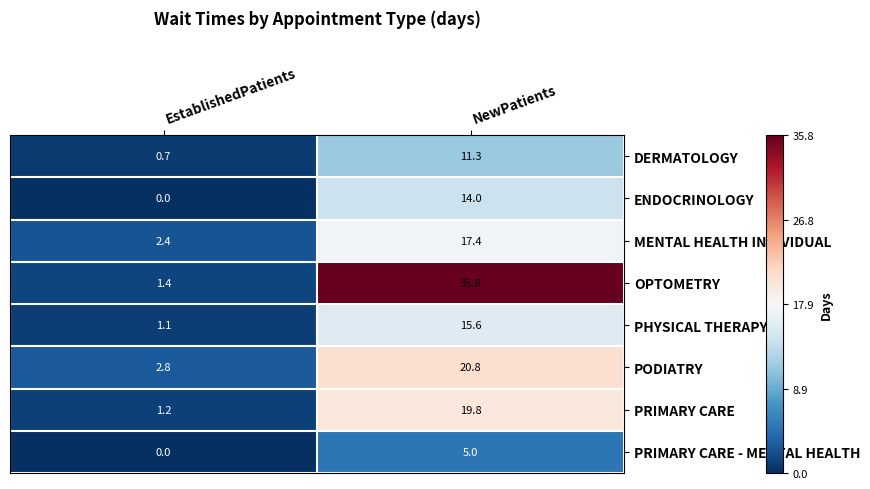

At which category is the sum across all series the highest?

NewPatients